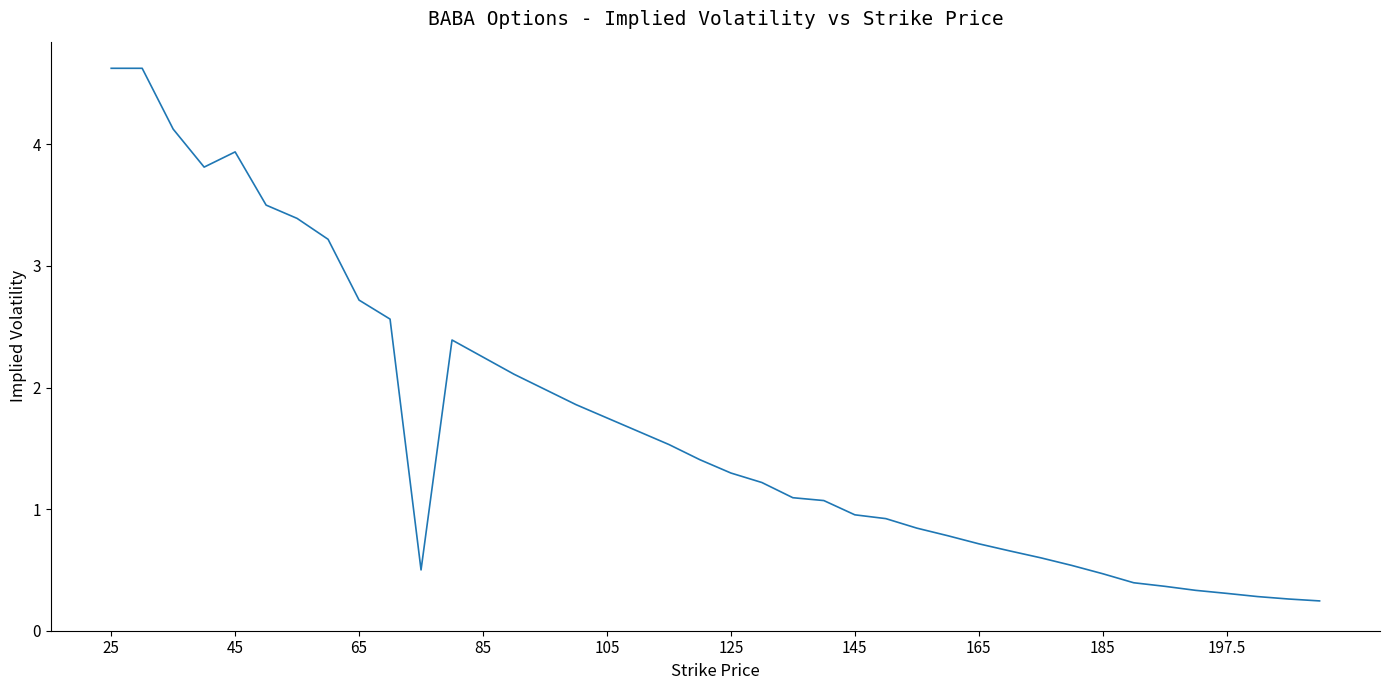

What is the greatest value displayed?

4.6